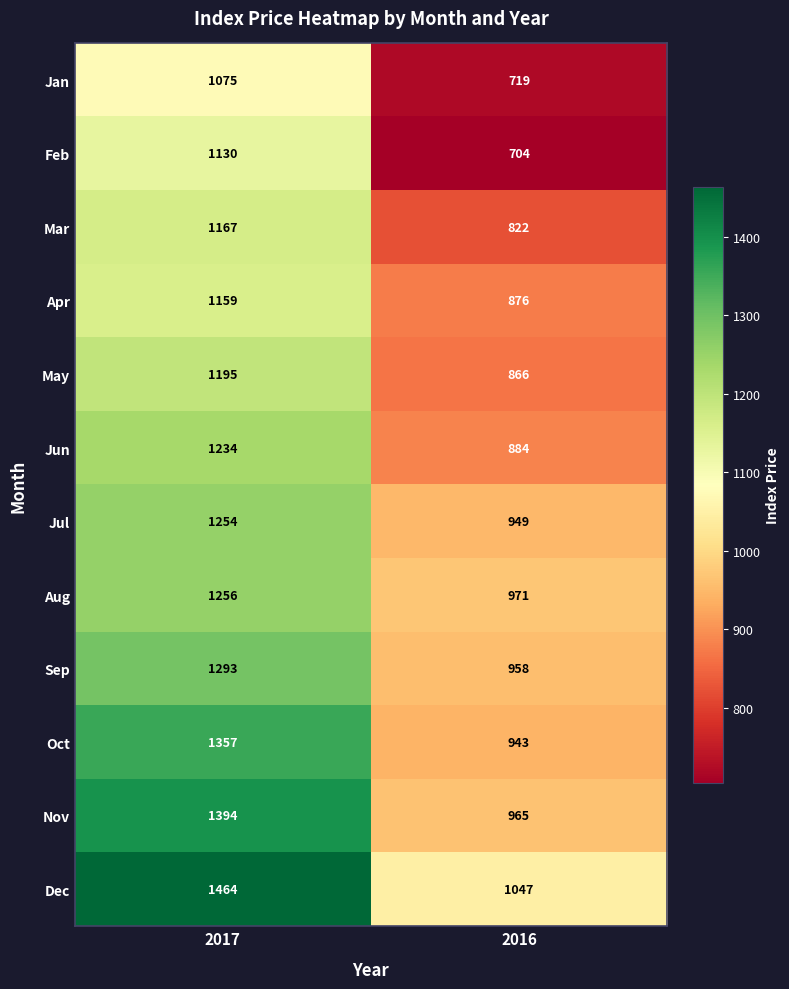

Reading left to right, extract all data points from this chart.

Jan: 2017=1075	2016=719
Feb: 2017=1130	2016=704
Mar: 2017=1167	2016=822
Apr: 2017=1159	2016=876
May: 2017=1195	2016=866
Jun: 2017=1234	2016=884
Jul: 2017=1254	2016=949
Aug: 2017=1256	2016=971
Sep: 2017=1293	2016=958
Oct: 2017=1357	2016=943
Nov: 2017=1394	2016=965
Dec: 2017=1464	2016=1047